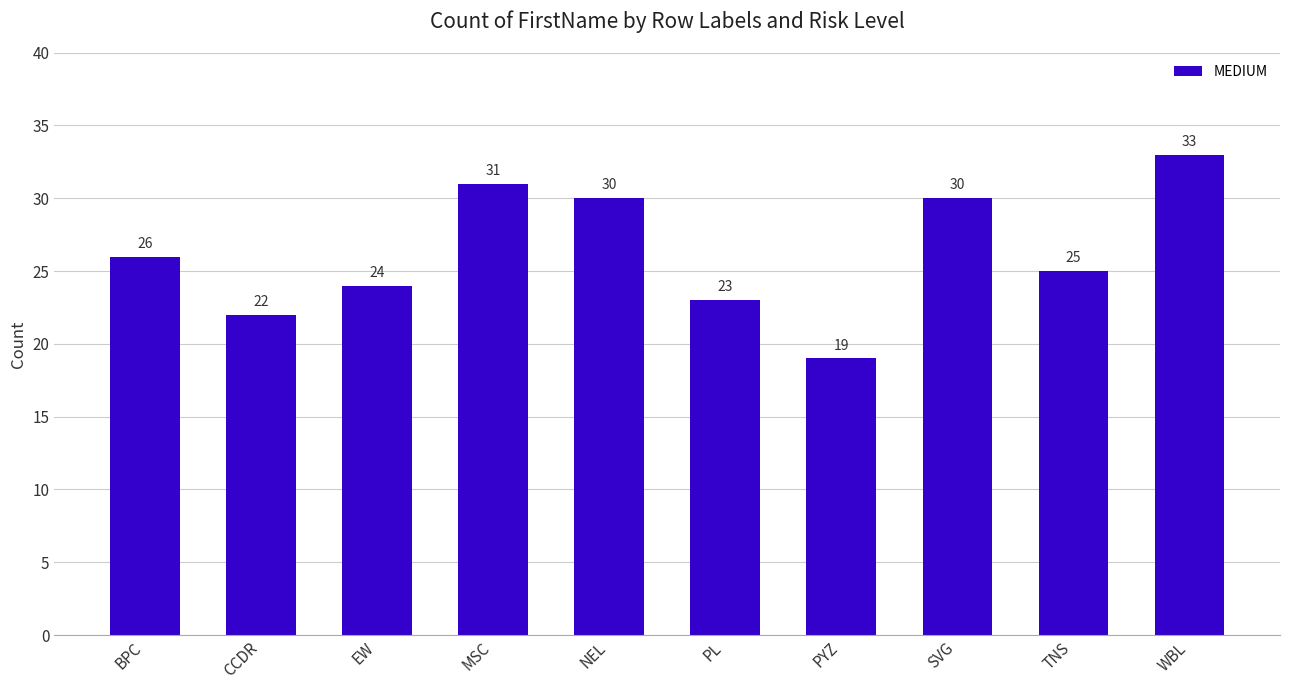

What is the smallest value displayed?

19